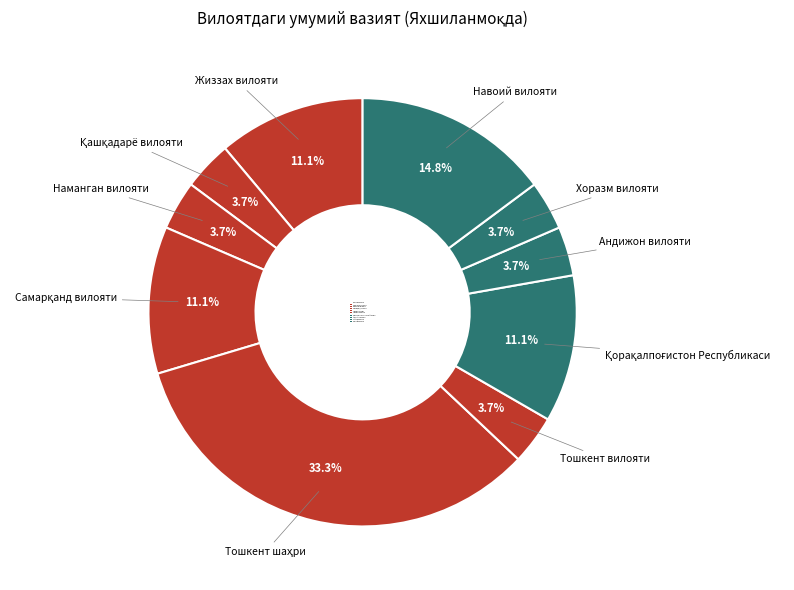

Rank the categories by value from highest to lowest.

Тошкент шаҳри, Навоий вилояти, Жиззах вилояти, Самарқанд вилояти, Қорақалпоғистон Республикаси, Қашқадарё вилояти, Наманган вилояти, Тошкент вилояти, Андижон вилояти, Хоразм вилояти